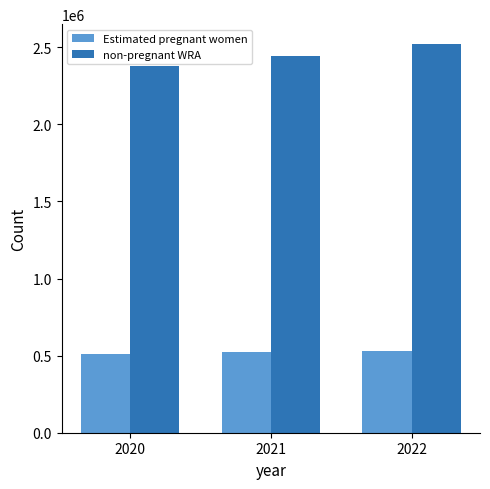

List the series in order of their peak value, lowest first.

Estimated pregnant women, non-pregnant WRA